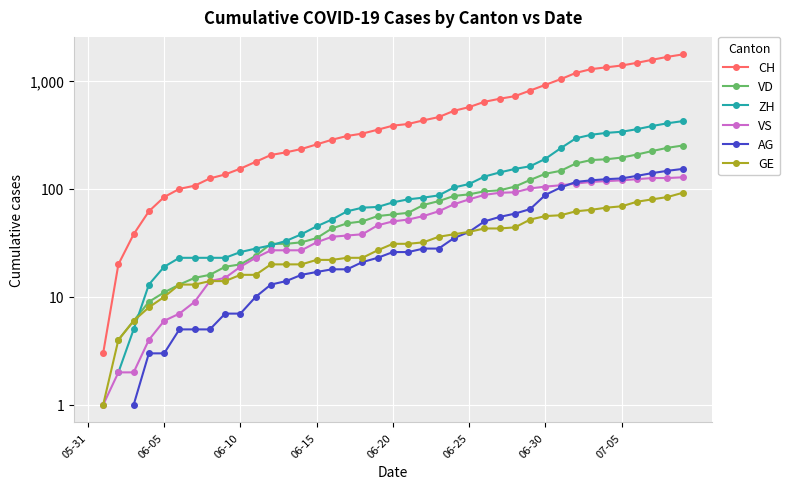

Count the VS values in the range 19 to 105.

21